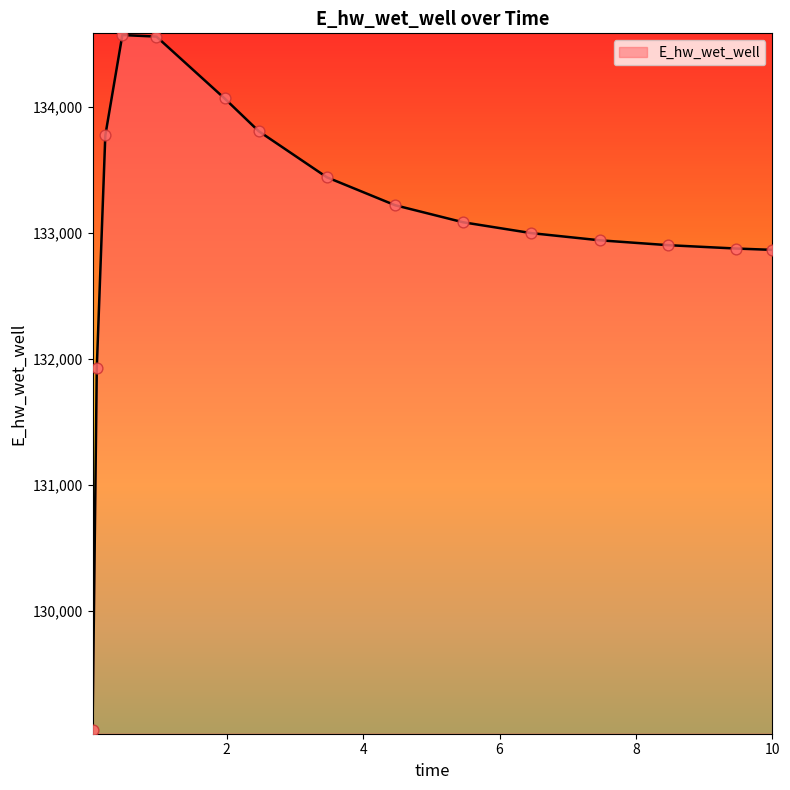

What is the greatest value displayed?

134569.6